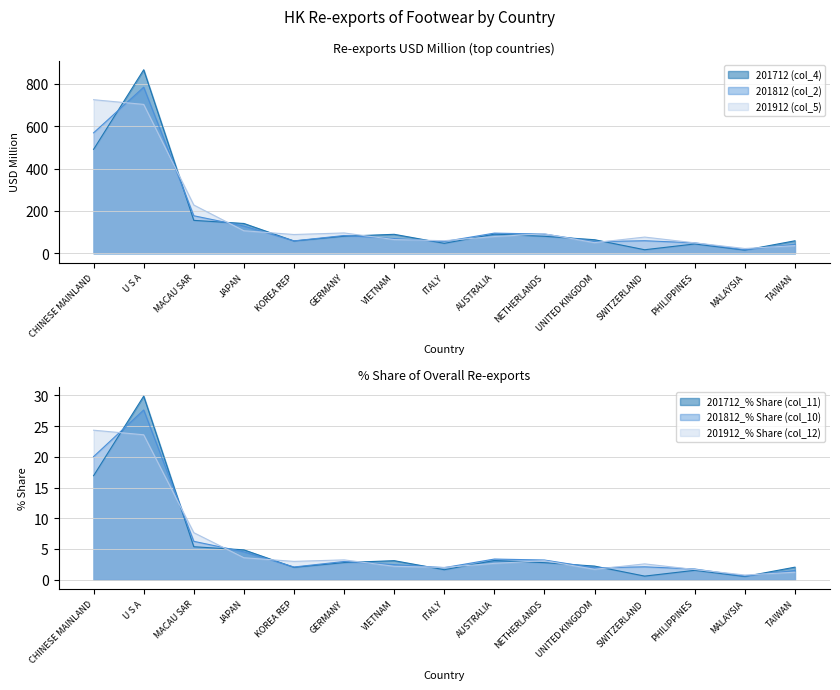

Reading left to right, transcribe all the data shown in this chart.

201912 (col_5): 724.5	702.3	227.8	106.4	88.7	96.1	64.9	59.5	79.1	92.0	50.4	76.6	49.4	22.7	36.2
201912_% Share (col_12): 24.3	23.6	7.7	3.6	3.0	3.2	2.2	2.0	2.7	3.1	1.7	2.6	1.7	0.8	1.2
201812 (col_2): 568.2	783.5	177.2	128.6	58.6	84.0	69.6	55.6	95.3	90.8	54.7	59.5	49.3	17.0	42.4
201812_% Share (col_10): 20.0	27.6	6.2	4.5	2.1	3.0	2.5	2.0	3.4	3.2	1.9	2.1	1.7	0.6	1.5
201712 (col_4): 490.5	865.6	155.5	140.8	58.1	80.7	89.7	47.1	90.5	80.3	64.2	16.9	44.2	15.1	59.1
201712_% Share (col_11): 16.9	29.9	5.4	4.9	2.0	2.8	3.1	1.6	3.1	2.8	2.2	0.6	1.5	0.5	2.0